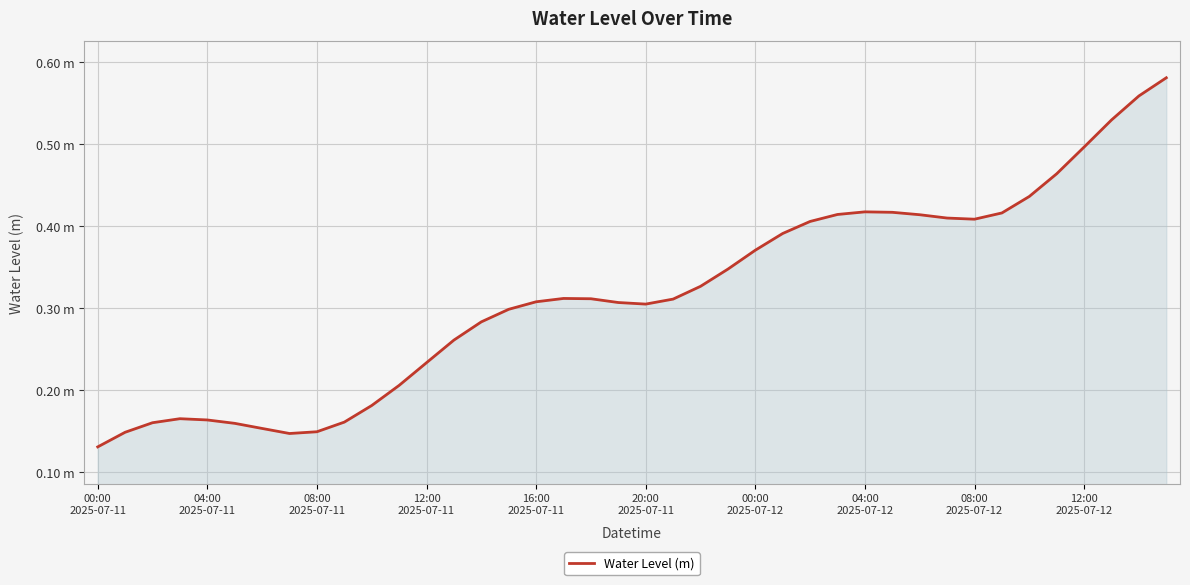

Does the chart display data point markers on the line(s)?

No